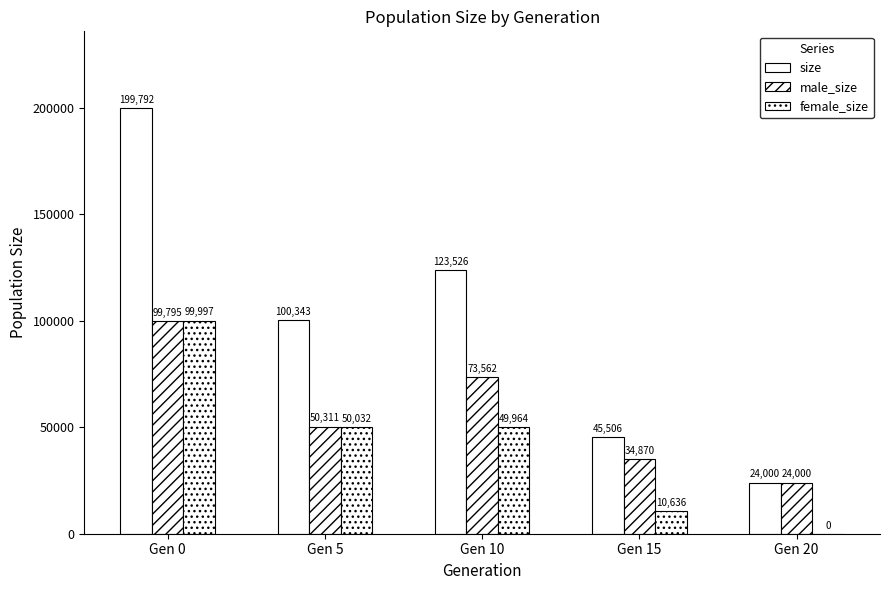

What is the value of the size bar at the 2nd from the left?

100343